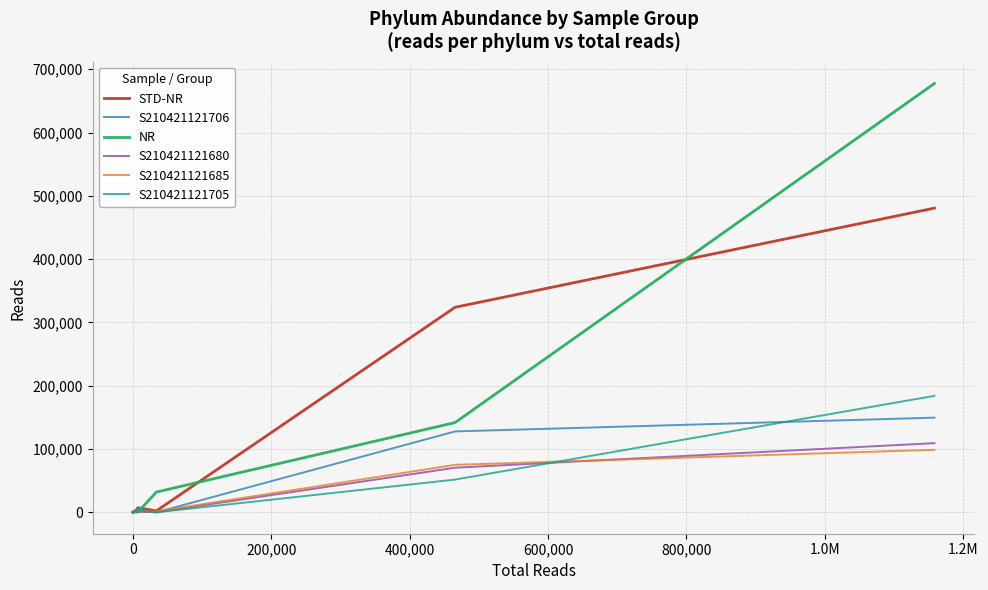

True or false: S210421121680 has more than 0 points higher than both neighbors.

True